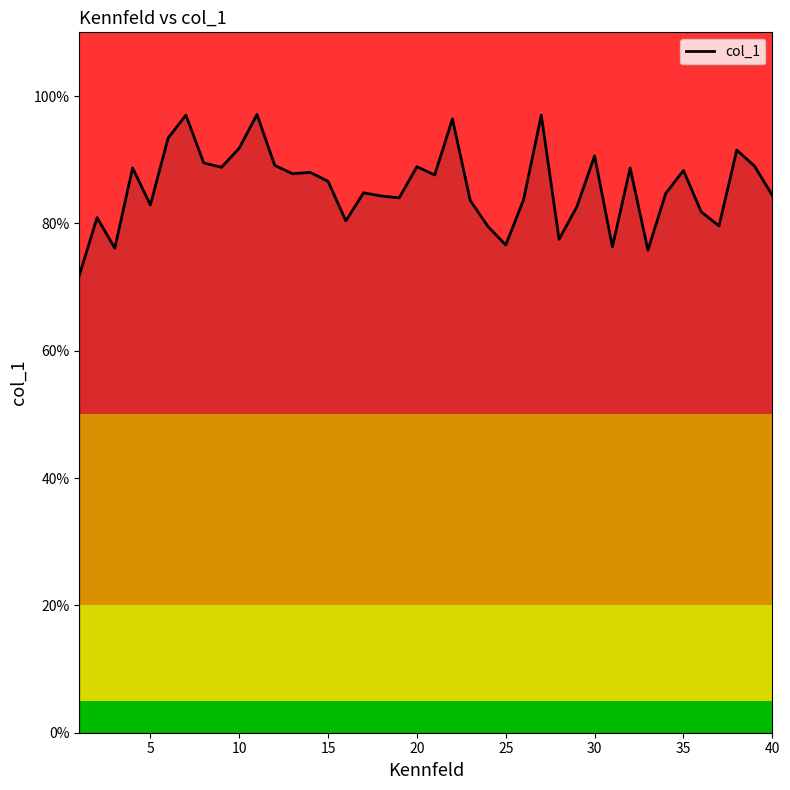

What is the minimum value shown in the chart?

71.8